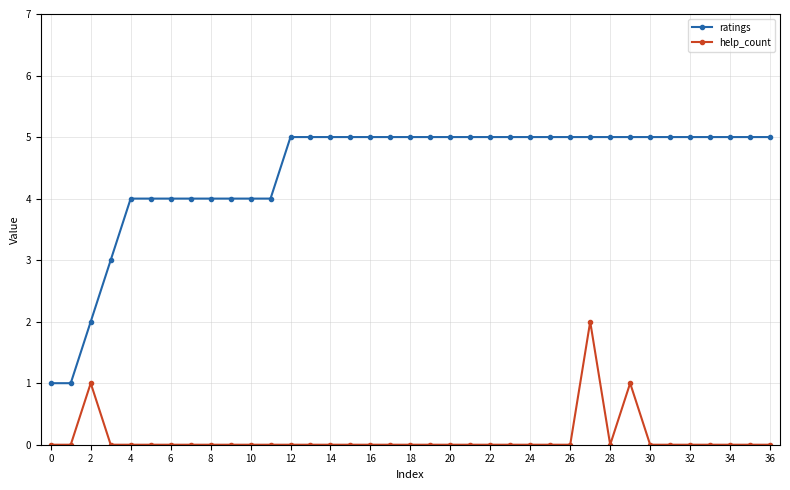

True or false: ratings and help_count cross at least once.

False